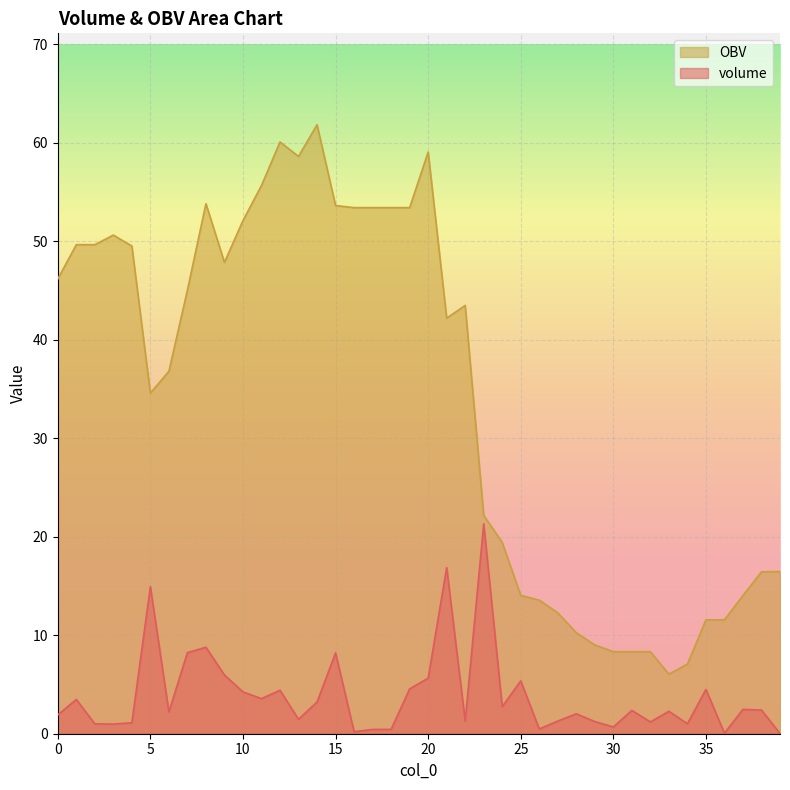

Which series has the largest range (max minus min)?

OBV